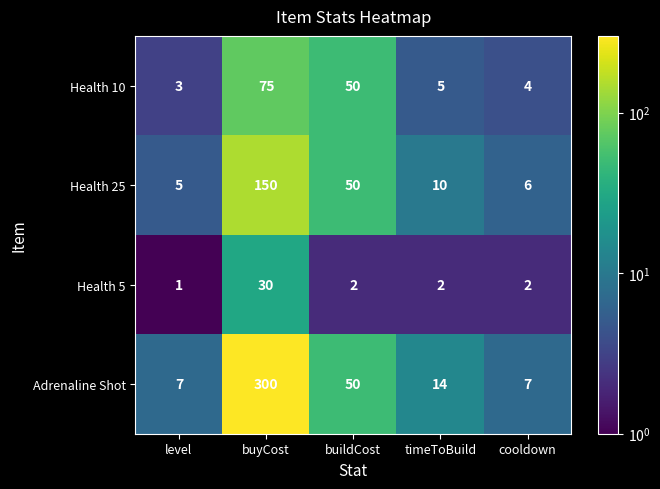

Count the number of categories in the chart.

5